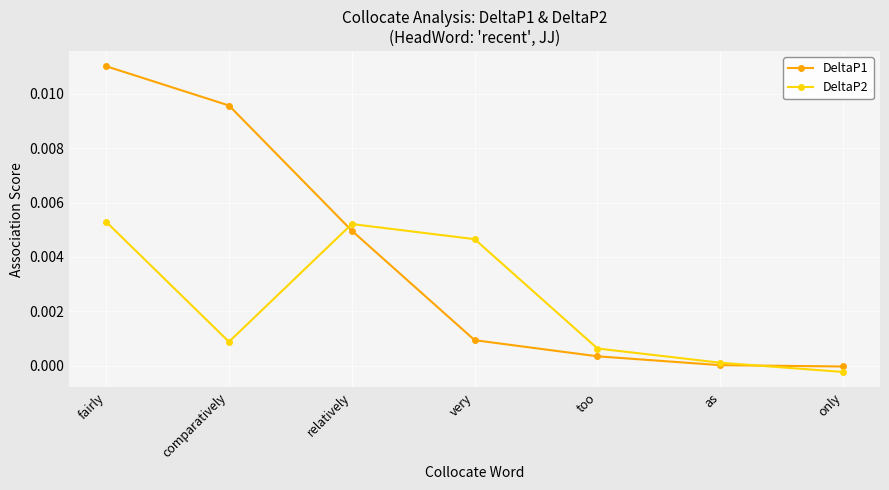

True or false: DeltaP2 and DeltaP1 cross at least once.

True